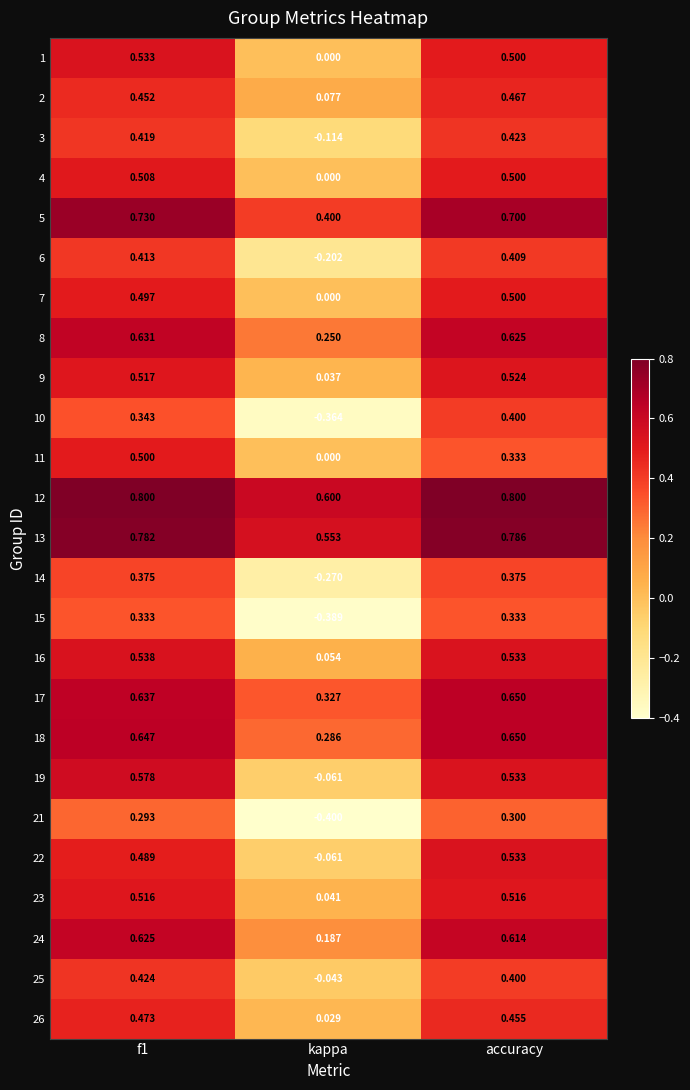

Is the value of 7 at accuracy greater than the value of 12 at f1?

No